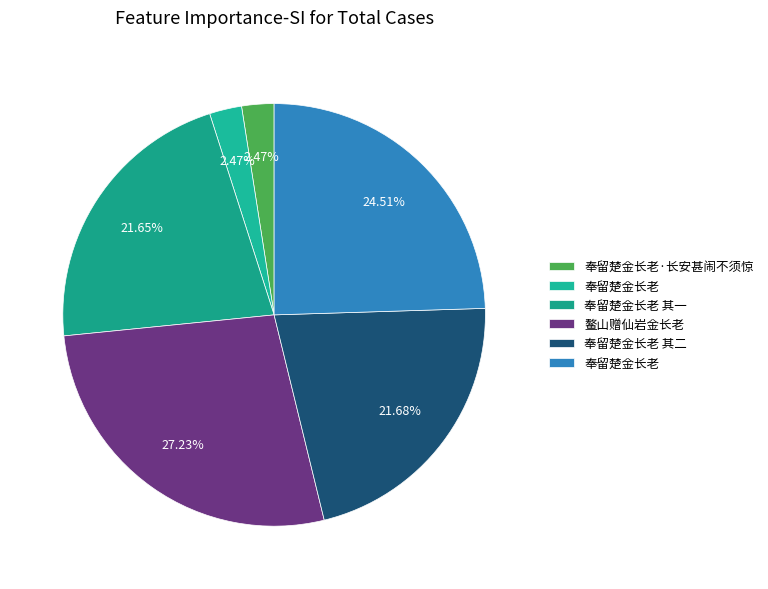

How many slices are in this pie chart?

6